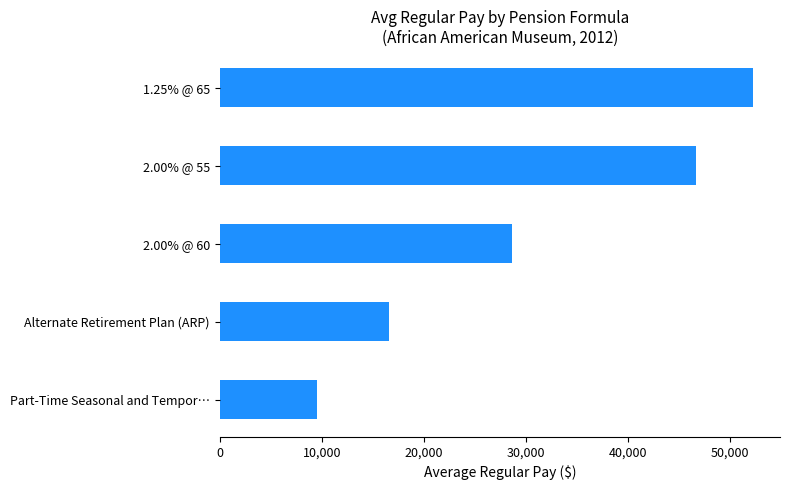

Reading top to bottom, transcribe all the data shown in this chart.

1.25% @ 65=52299.0	2.00% @ 55=46681.9	2.00% @ 60=28665.0	Alternate Retirement Plan (ARP)=16555.4	Part-Time Seasonal and Tempor…=9512.5